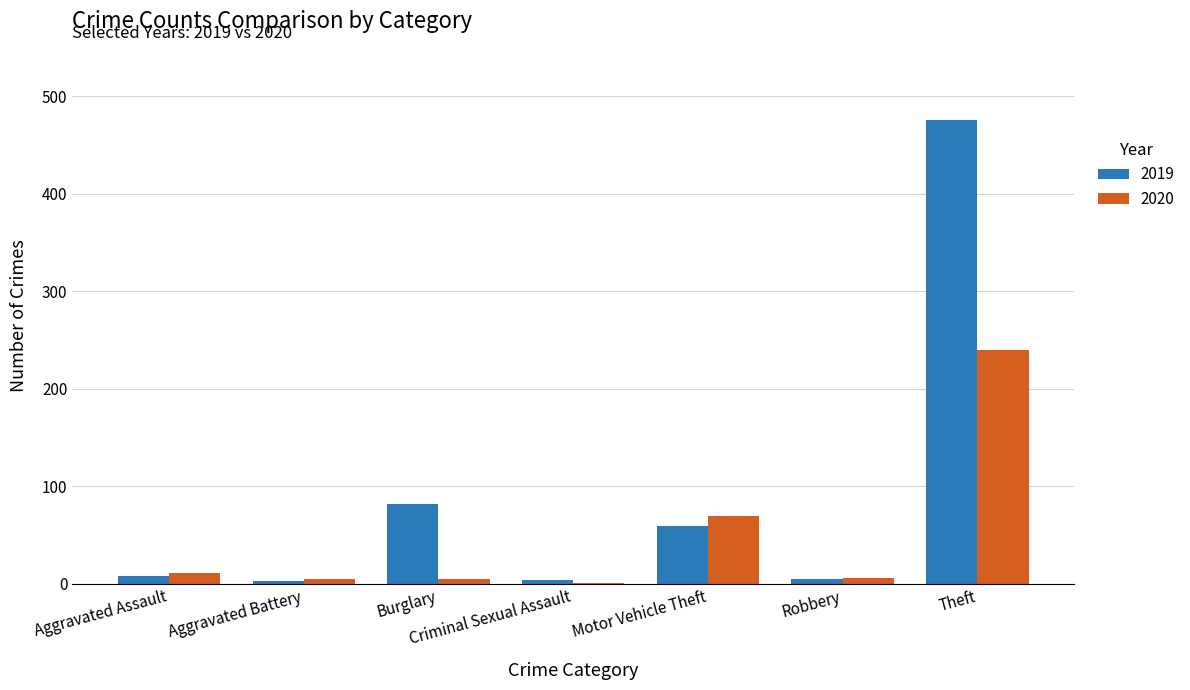

True or false: 2019 has a value of 8 at Aggravated Assault.

True